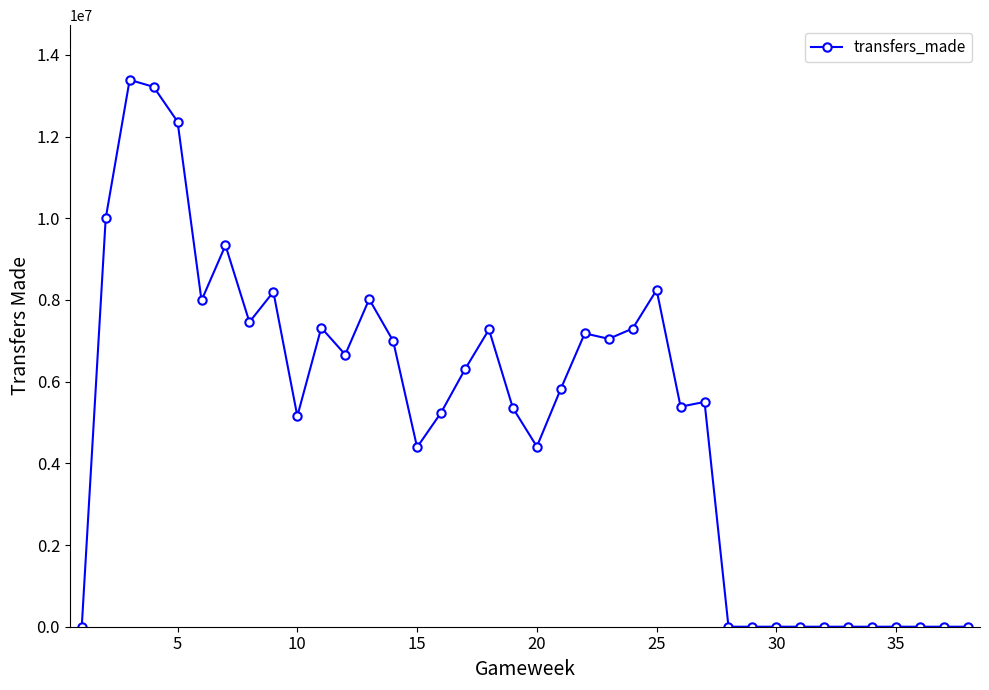

What is the difference between the maximum and minimum values?

13387638